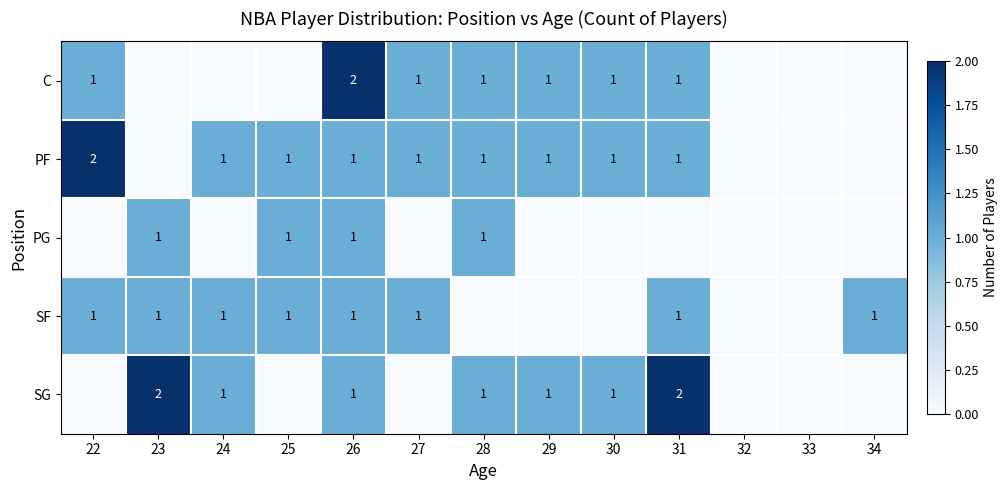

What is the maximum value shown in the chart?

2